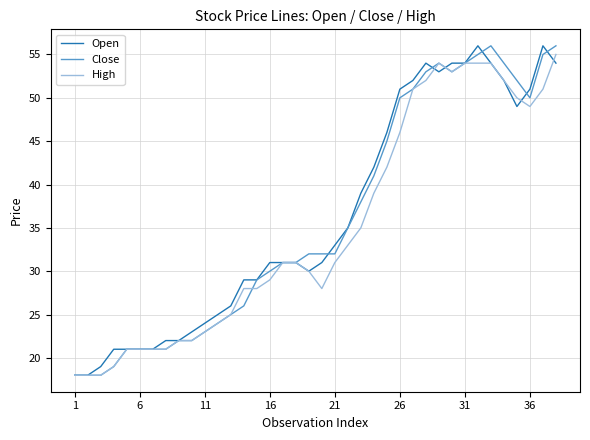

What is the lowest value of the High series?

18